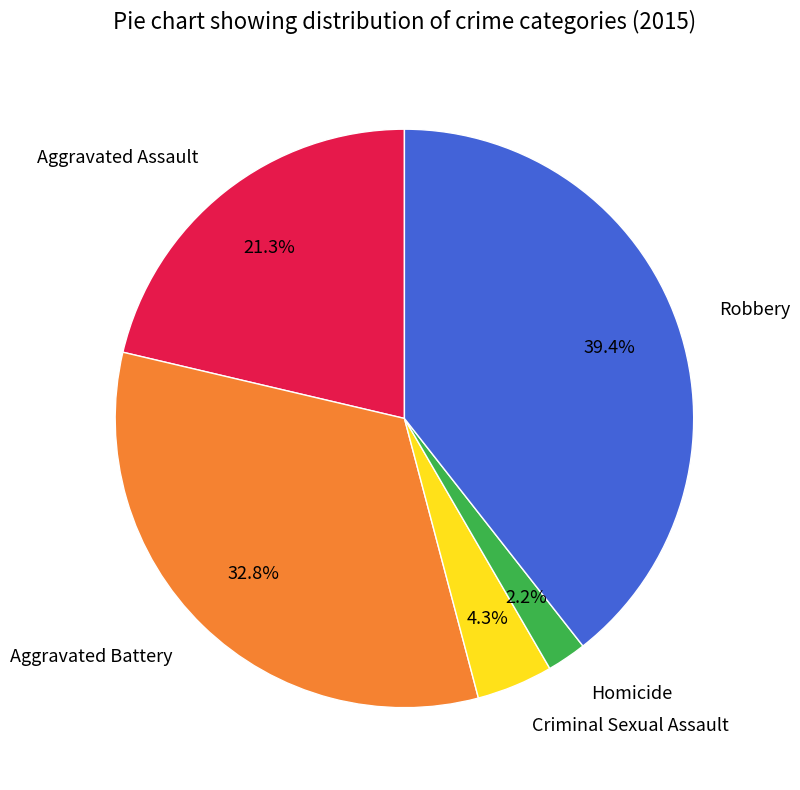

Between Homicide and Robbery, which is larger?

Robbery